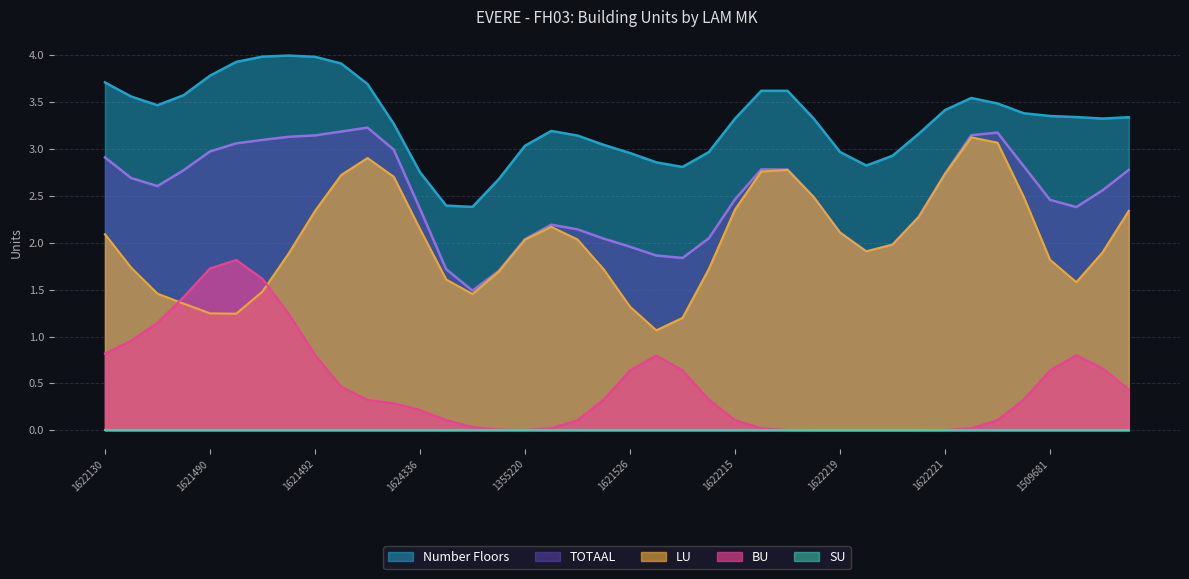

What is the total value across all series at 1624336?

7.5